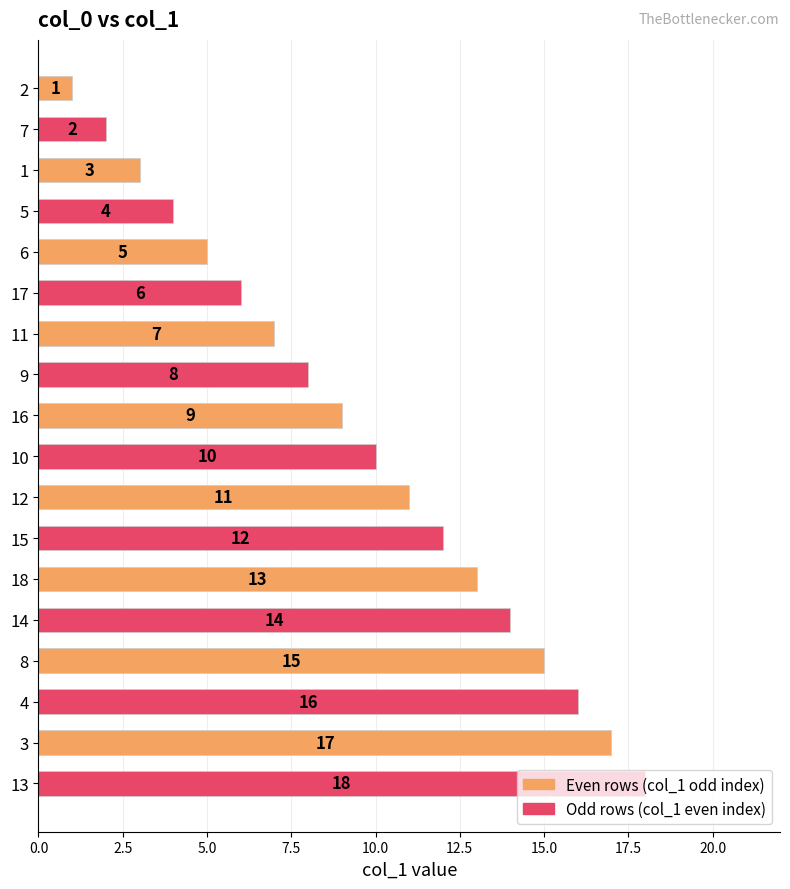

What is the approximate value at 12?

11